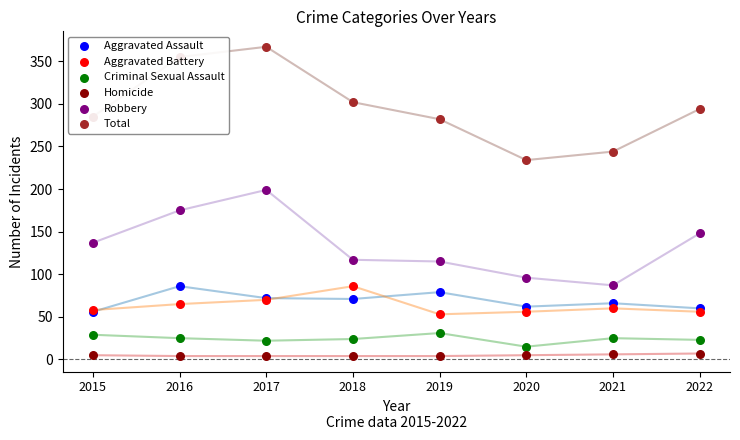

Is the value of Homicide at 2015 greater than the value of Total at 2017?

No